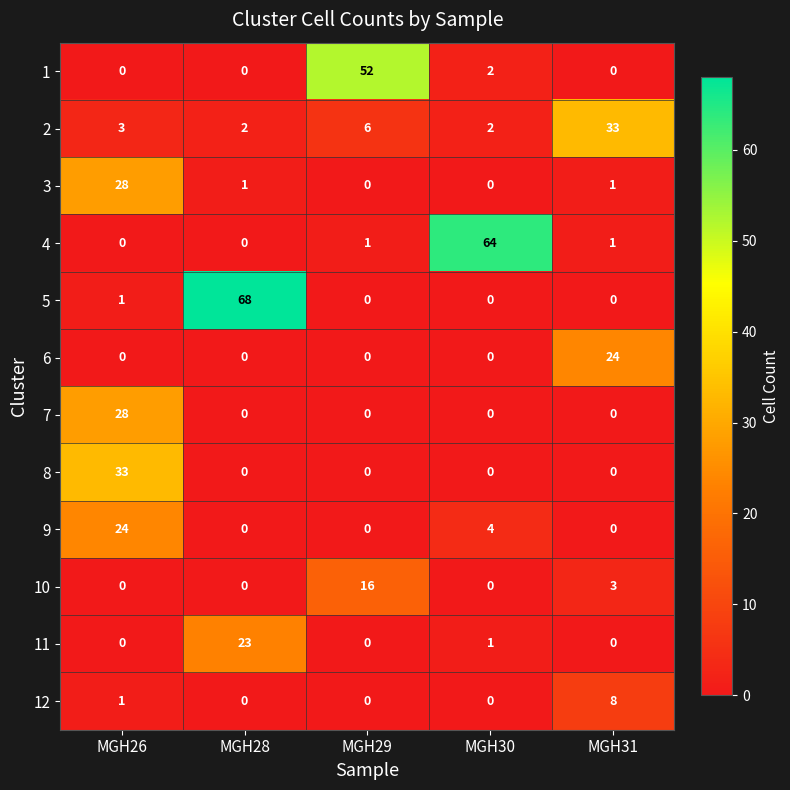

Between MGH29 and MGH30, which series saw the biggest shift?

4